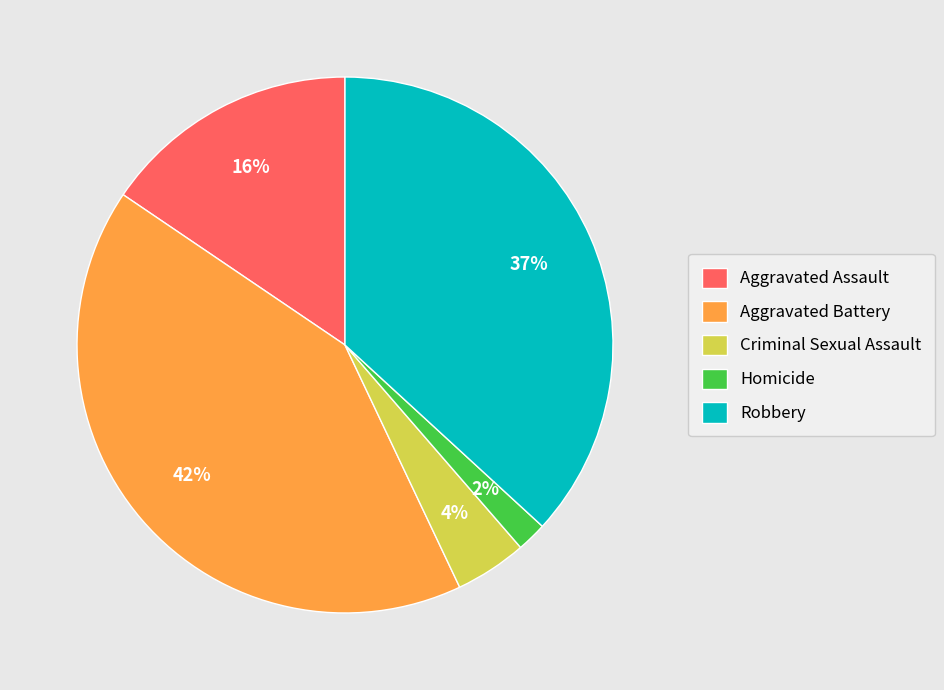

Between Homicide and Robbery, which is larger?

Robbery